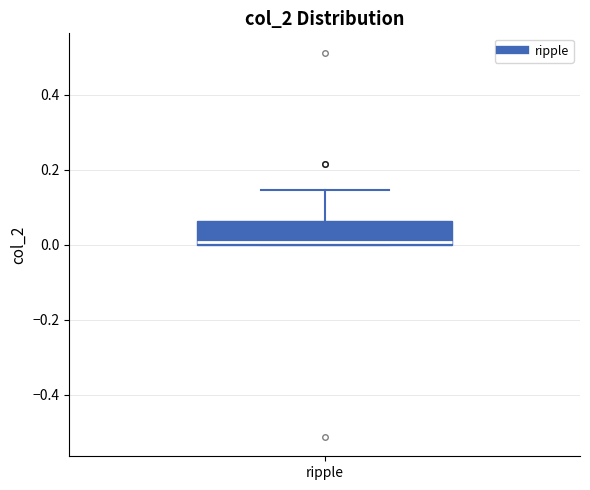

Transcribe this box plot: give where the median line is, the range the box spans, and where the two whiskers end, as read against the y-axis. The values are not printed on the chart, so give them approximately, as read against the axis.

median 0.00 (just above the box's lower edge), box 0.00 to 0.06, whiskers 0.00 to 0.14